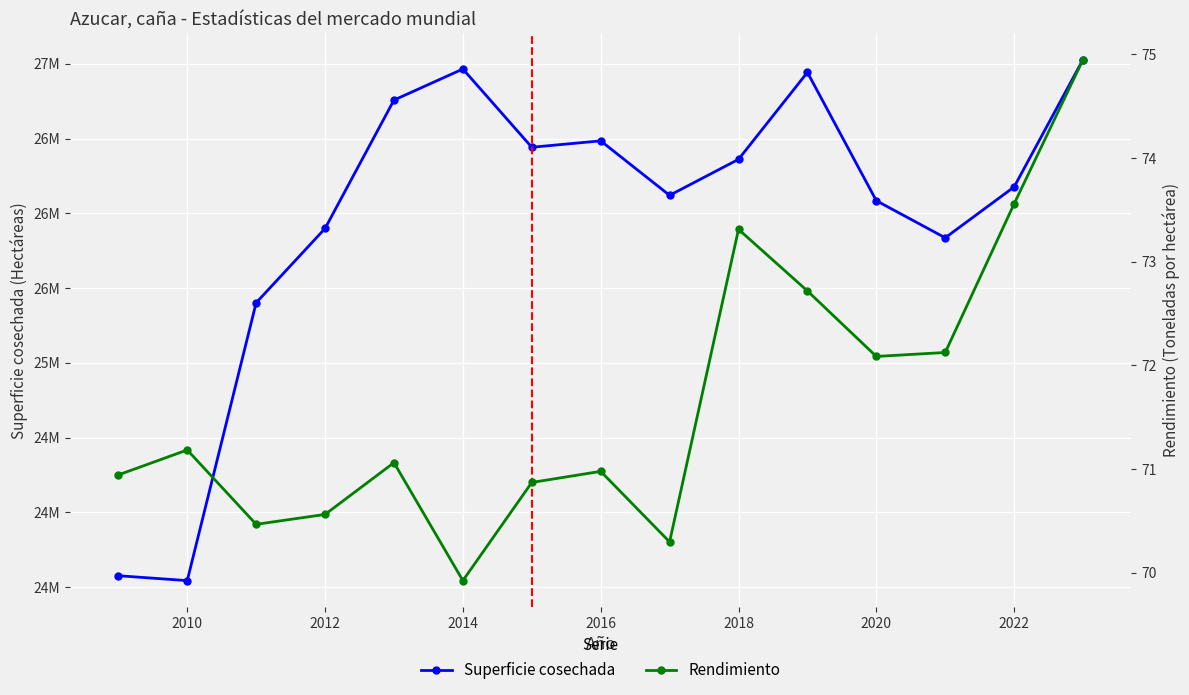

Is this an area chart (filled region under the line)?

No